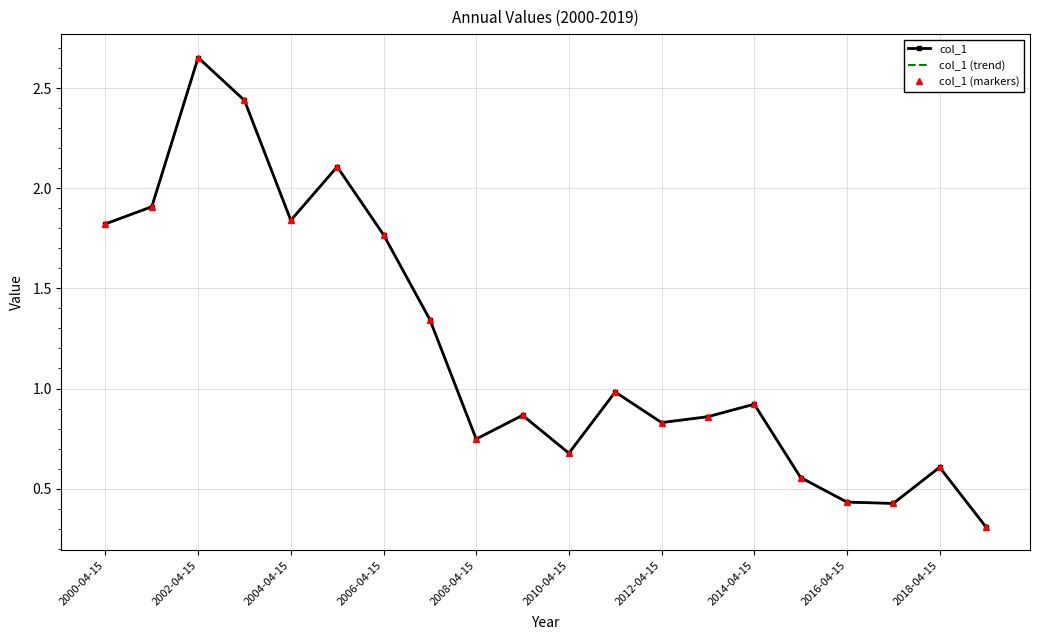

At how many categories does at least one series exceed 2?

3